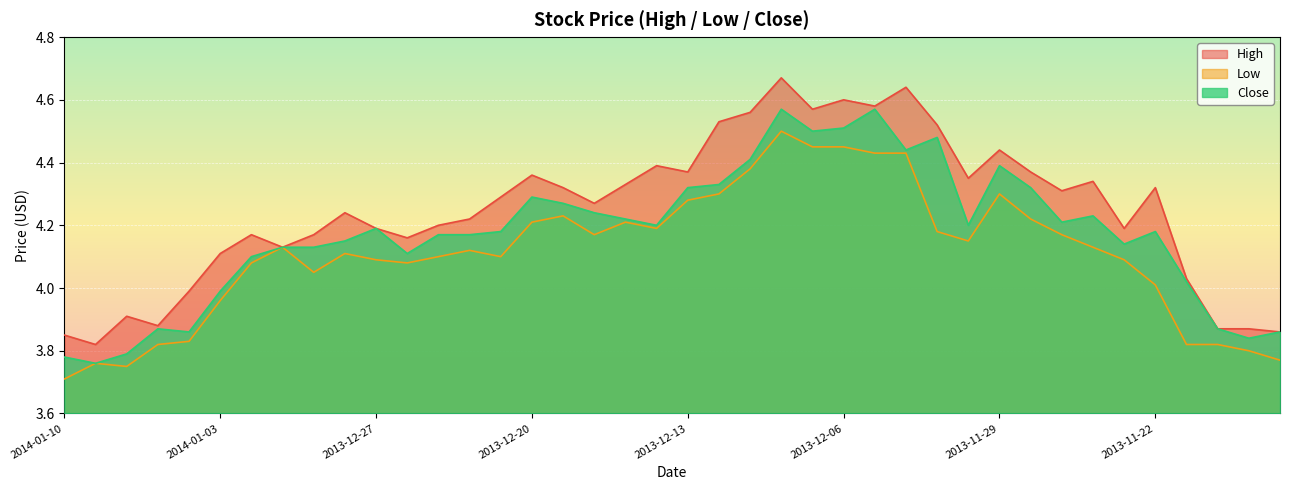

Is it true that Close equals 4.2 at 2013-12-25?

True